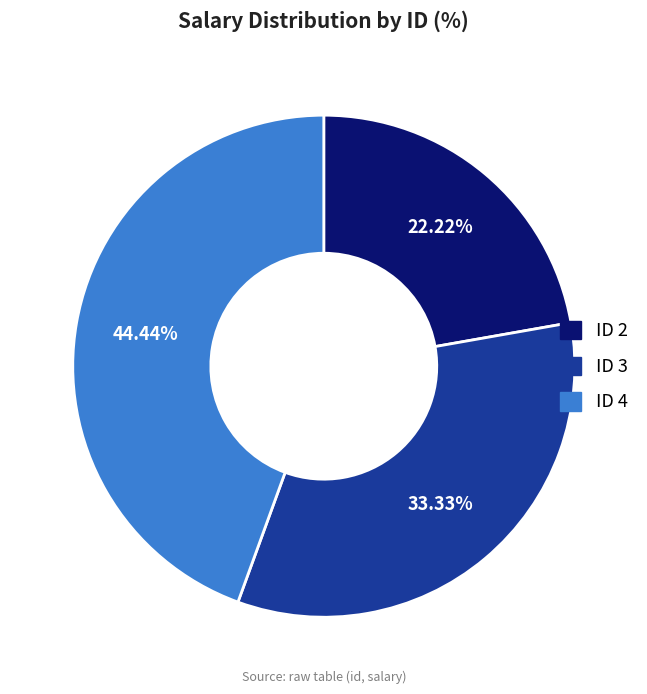

Approximately how many times larger is the value at ID 3 compared to ID 2?

1.5